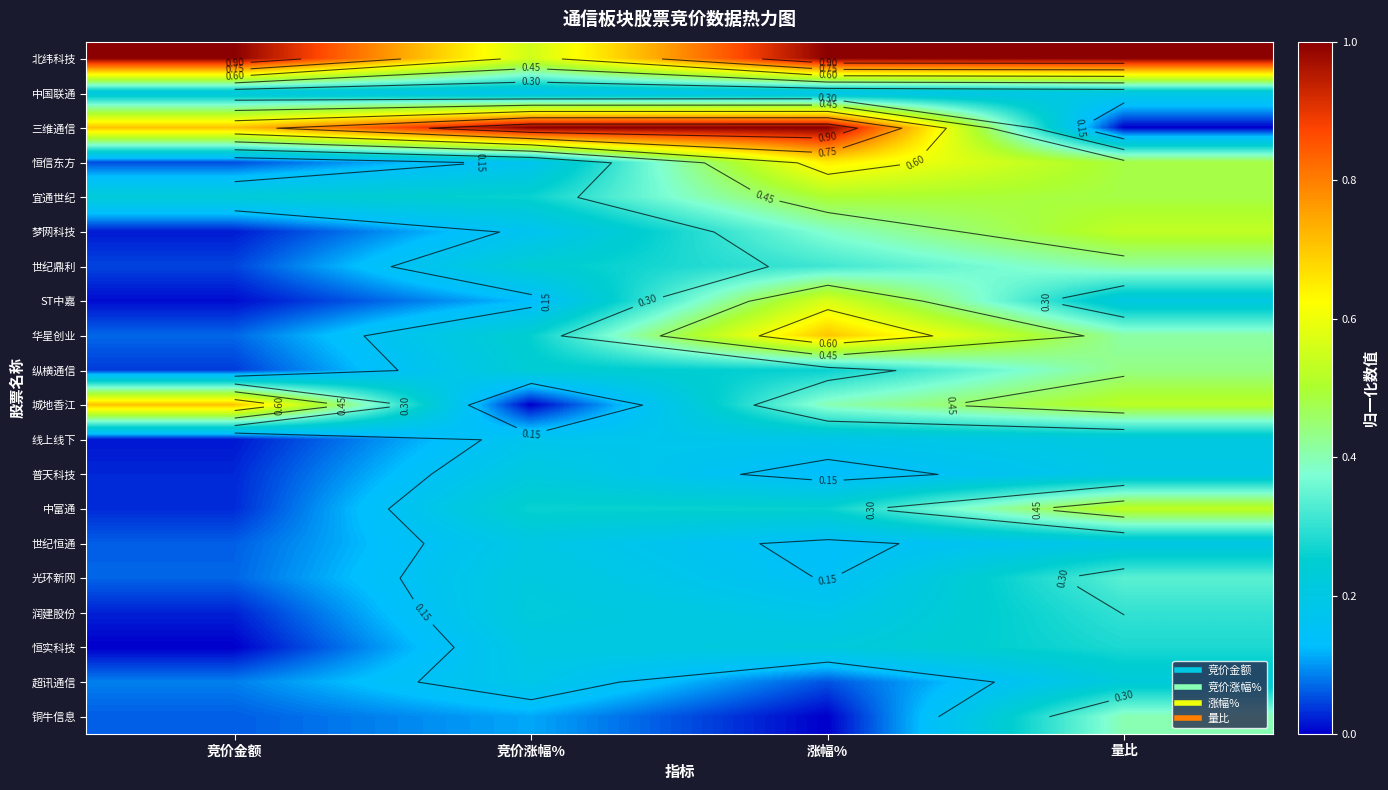

What is the difference between the maximum and minimum values in the 城地香江 series?

0.7